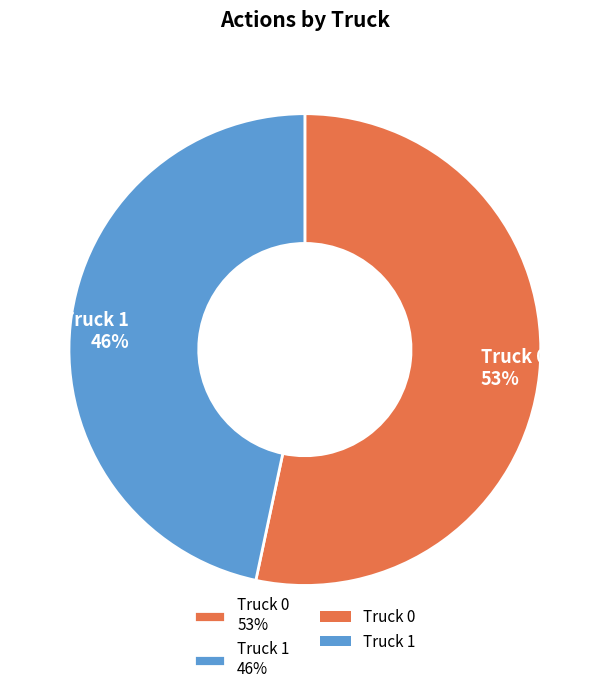

How many slices are in this pie chart?

2